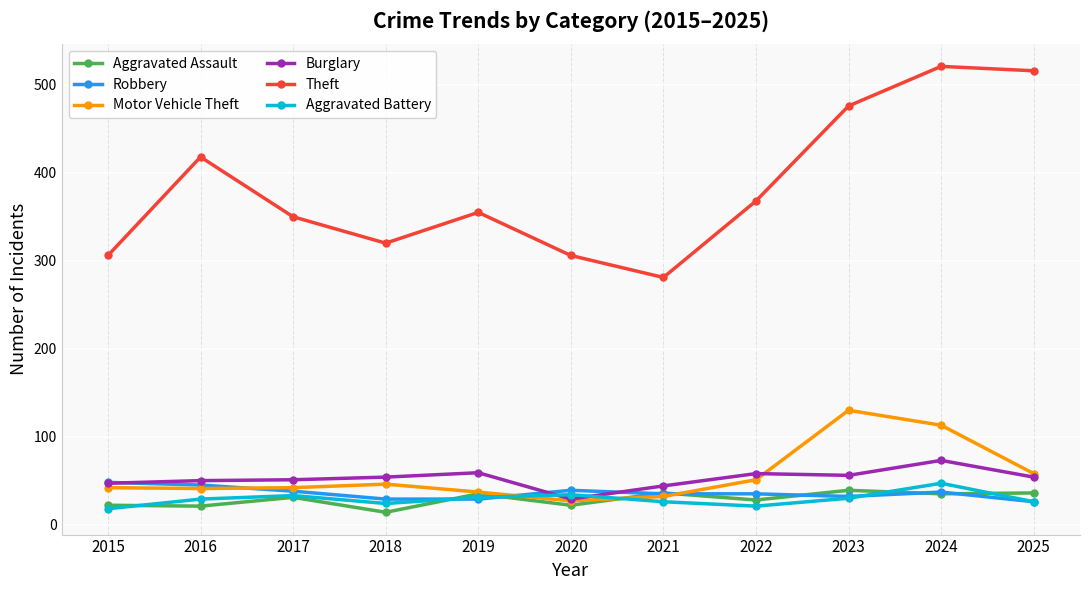

How many interior local peaks does the Aggravated Assault series have?

4